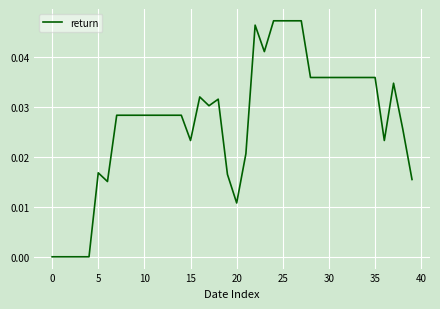

How many lines are shown in the chart?

1